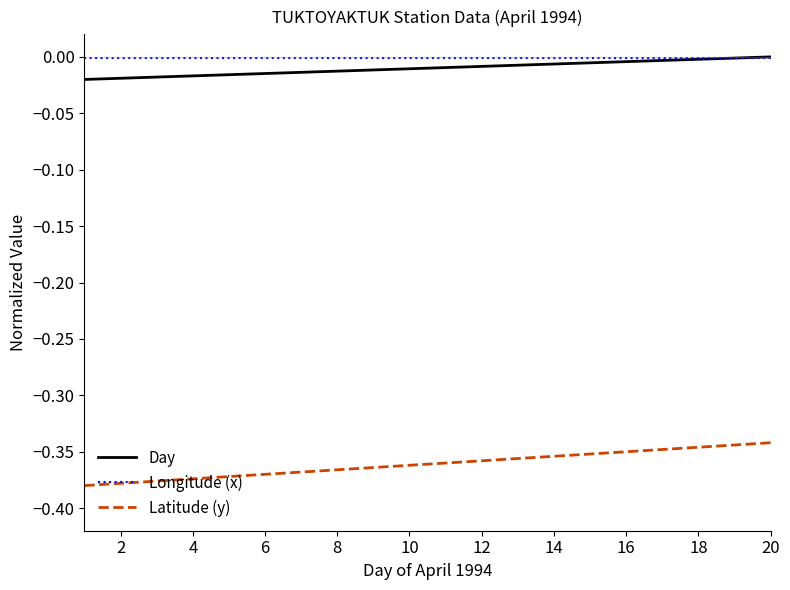

Which series has the widest spread of values?

Latitude (y)